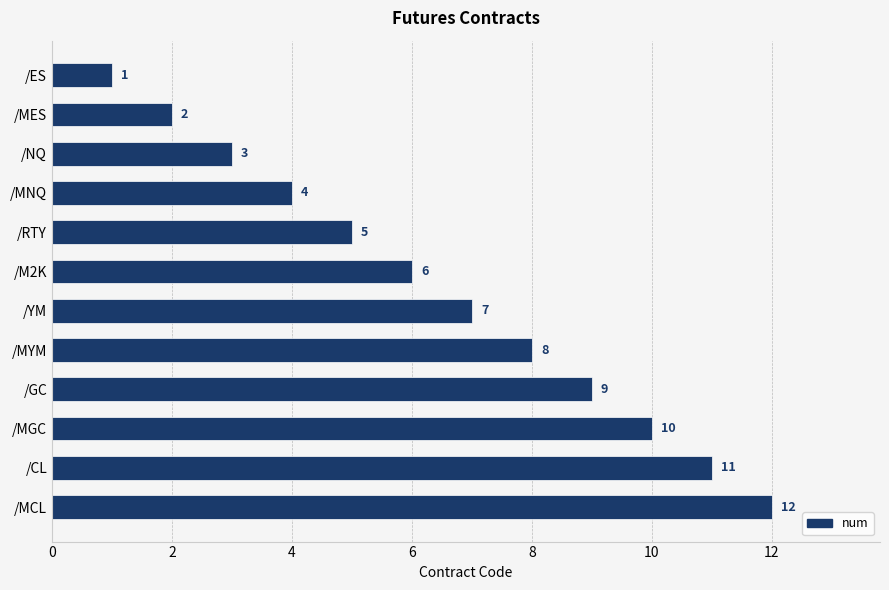

What is the difference between the second highest and minimum values?

10